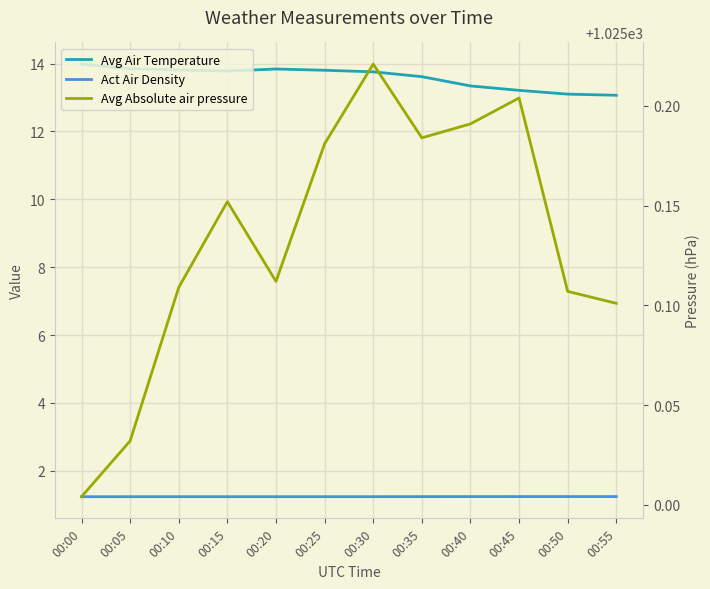

Count the number of categories in the chart.

12